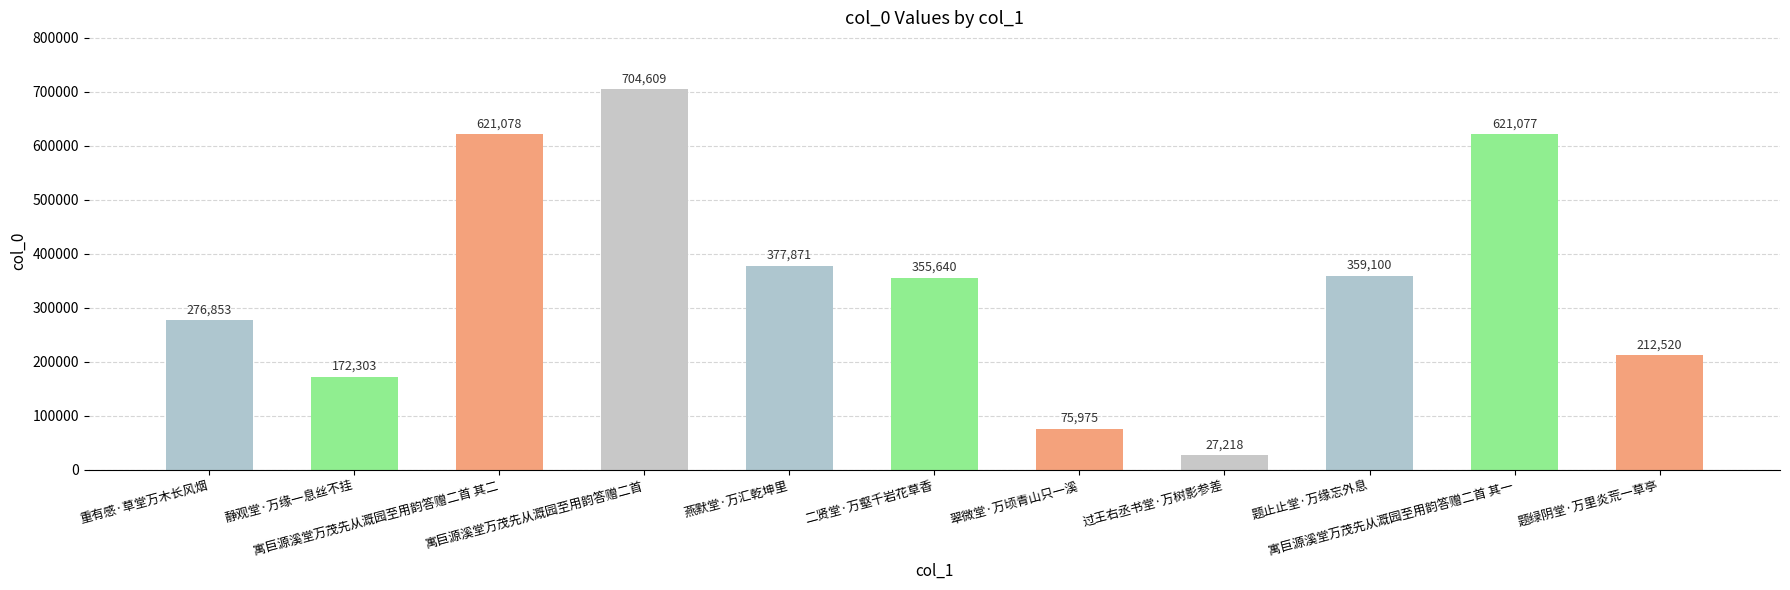

What is the change in value from 重有感·草堂万木长风烟 to 寓巨源溪堂万茂先从溉园至用韵答赠二首 其二?

+344225